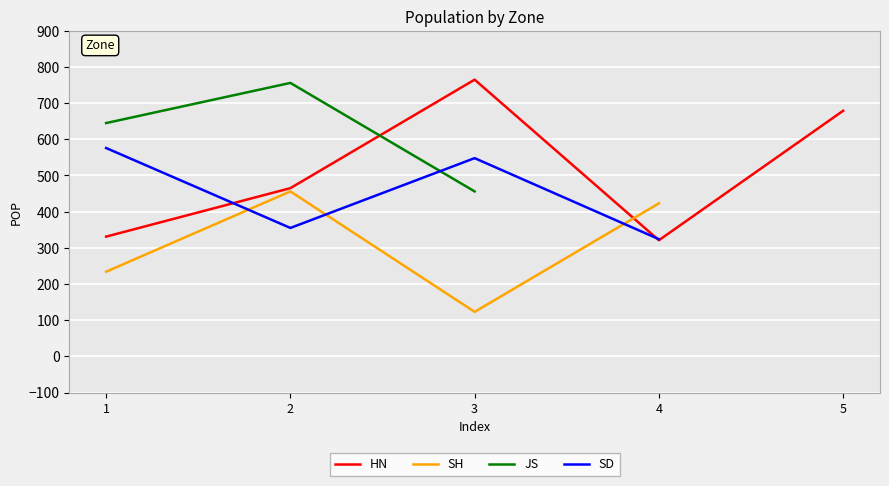

True or false: HN has more than 0 interior local peaks.

True